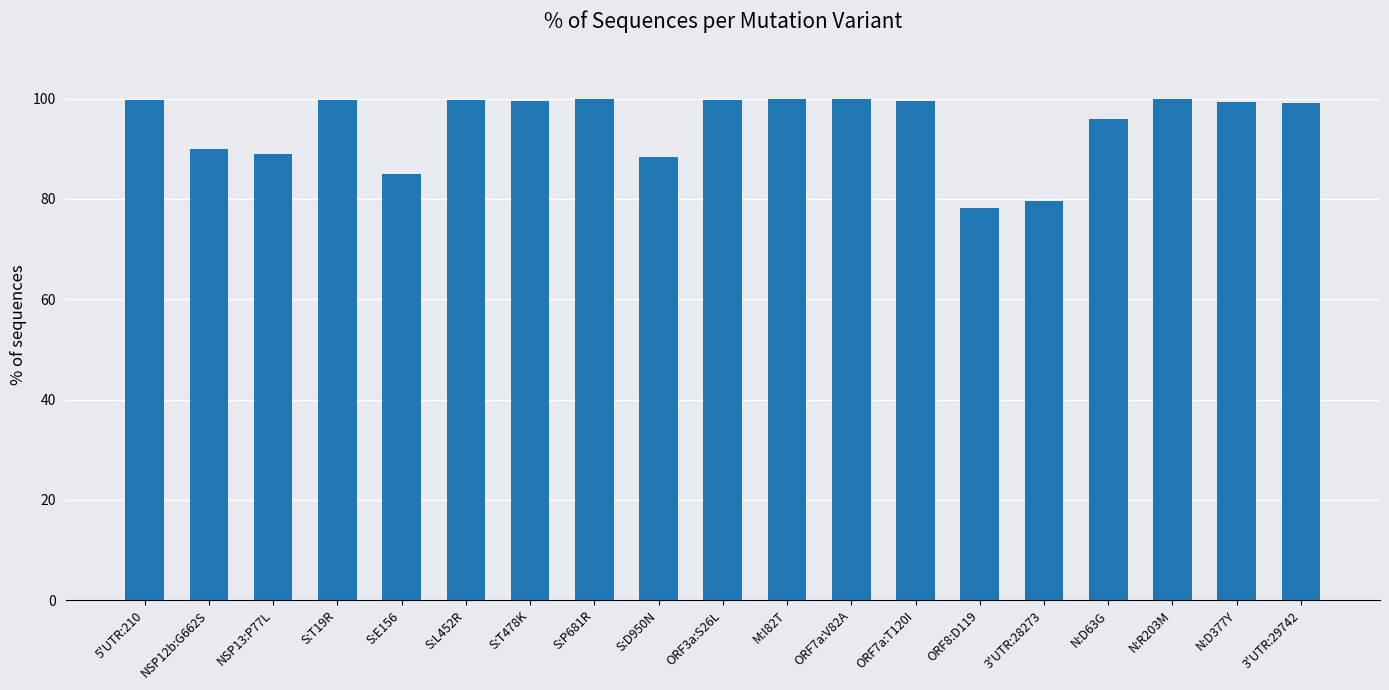

How many bars are there in total?

19